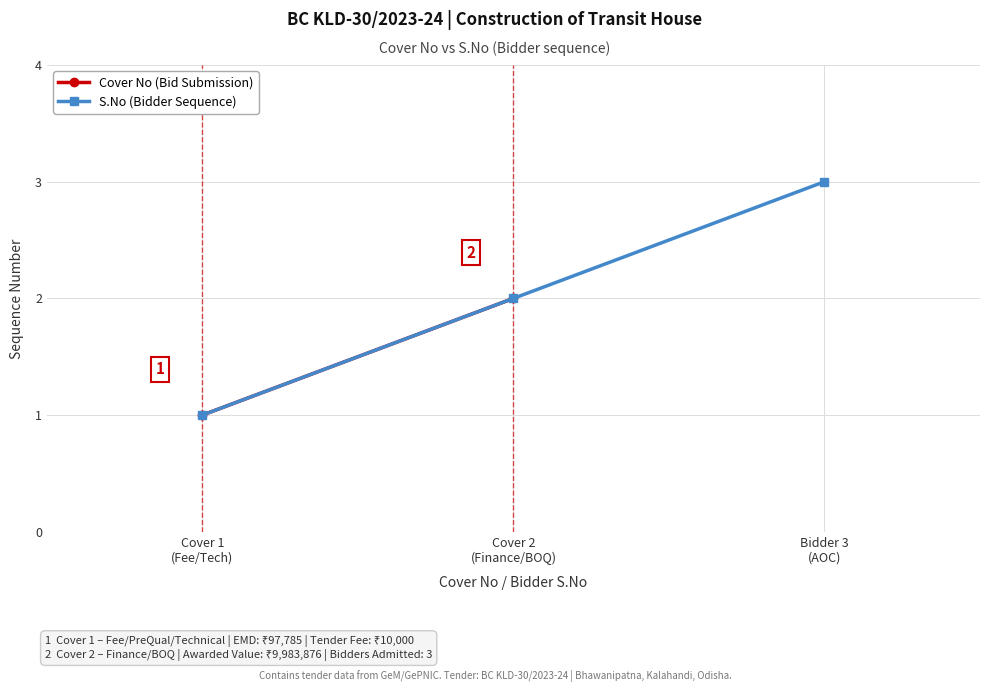

How many data points does each series have?

3